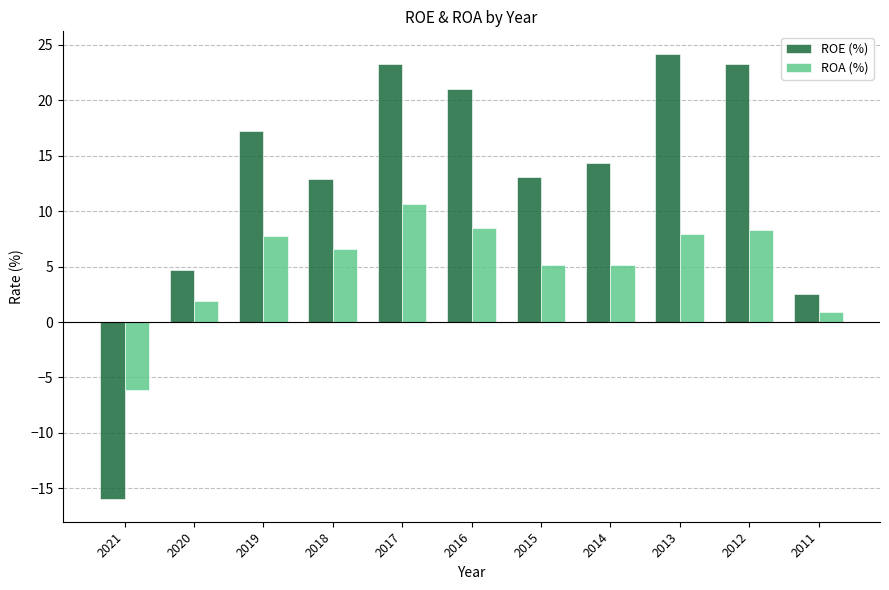

How many values in the ROA (%) series are below 6?

5